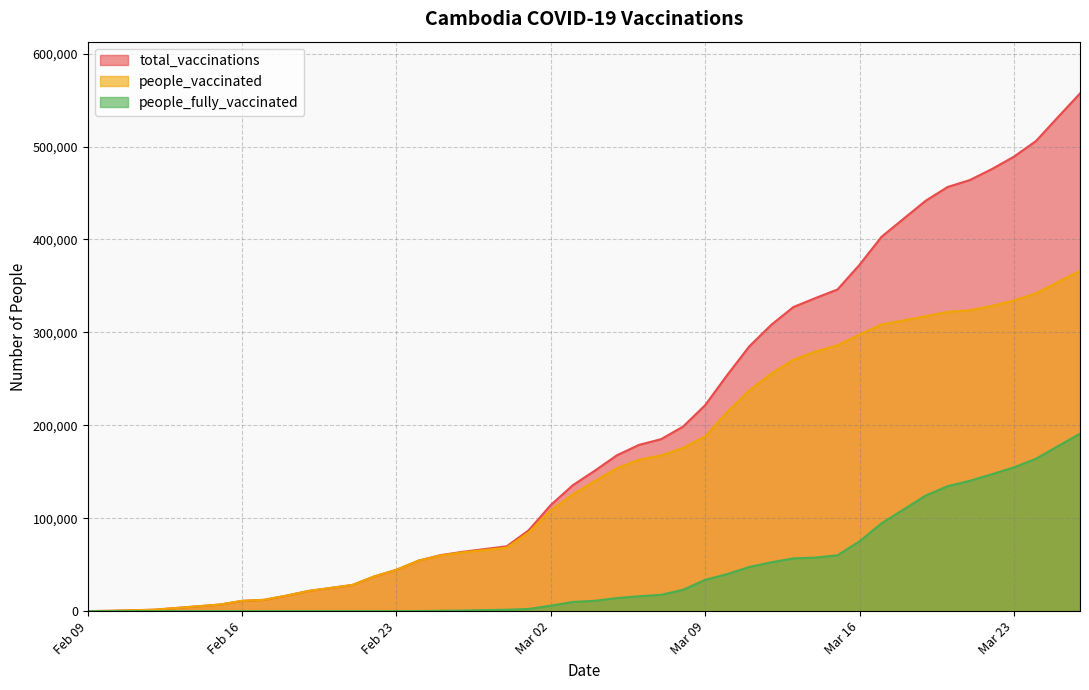

At which label does people_vaccinated first exceed 162927?

2021-03-07